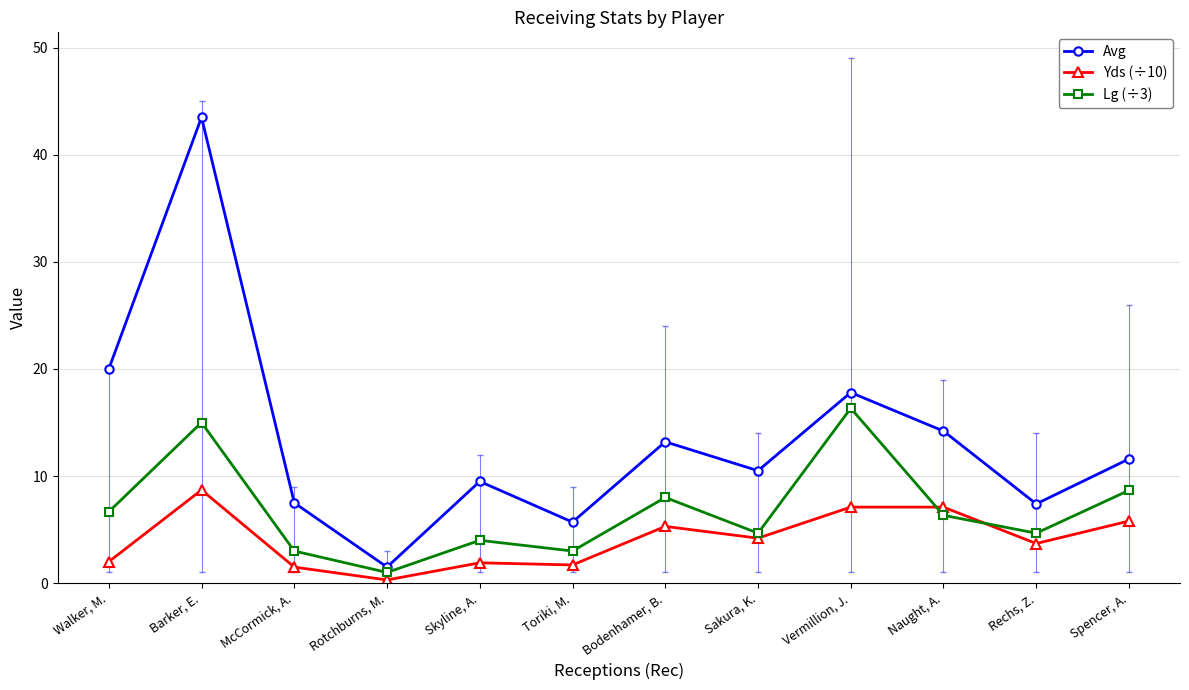

Where is the first local maximum for Yds (÷10)?

Barker, E.